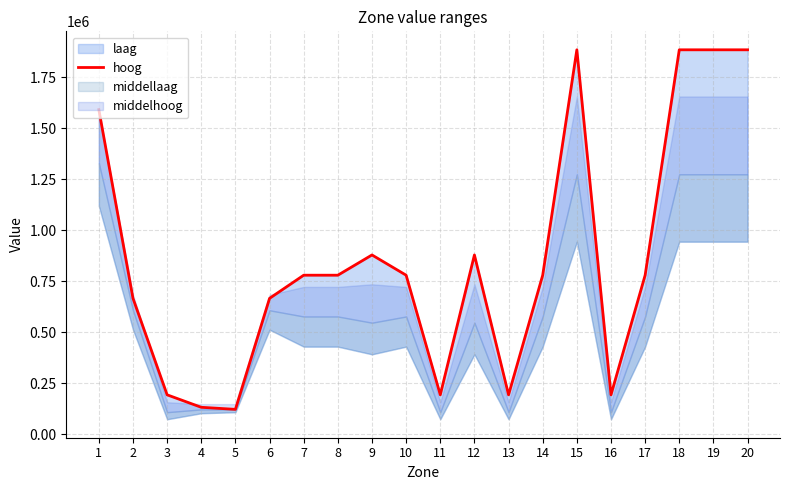

Reading right to left, transcribe all the data shown in this chart.

20=1883998.8	19=1883998.8	18=1883998.8	17=779569.4	16=193430.2	15=1883998.8	14=779569.4	13=193430.2	12=878787.3	11=193430.2	10=779569.4	9=878787.3	8=779569.4	7=779569.4	6=666177.5	5=122166.4	4=132347.0	3=193430.2	2=666177.5	1=1590932.3